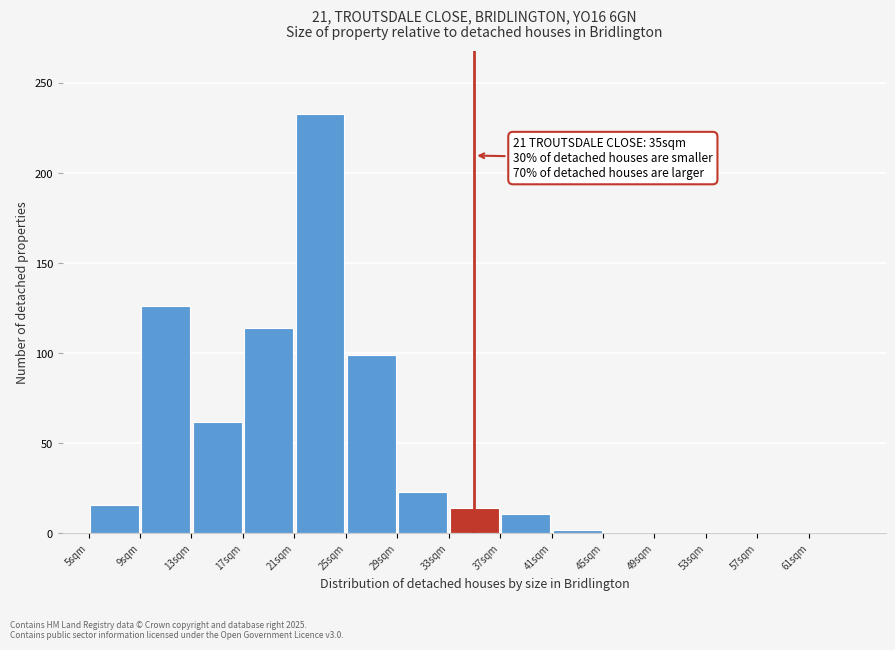

Over which range of the x-axis is the bar tallest?

21 to 25